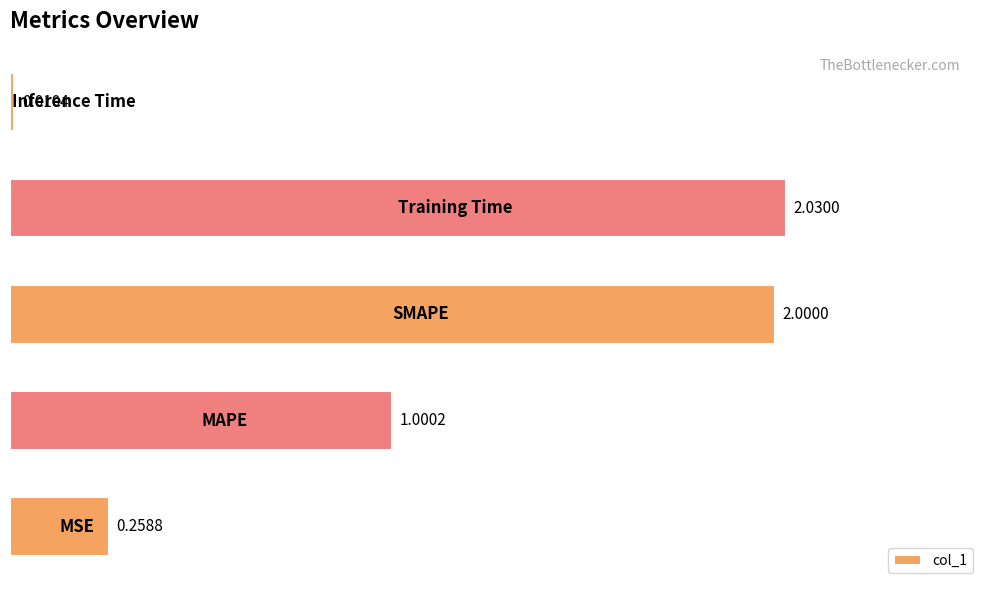

What is the average value?

1.1